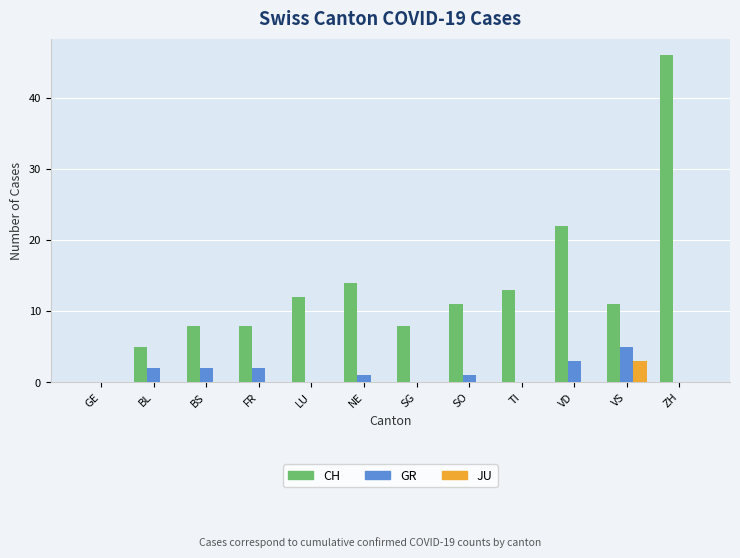

Which series changed the most between FR and TI?

CH